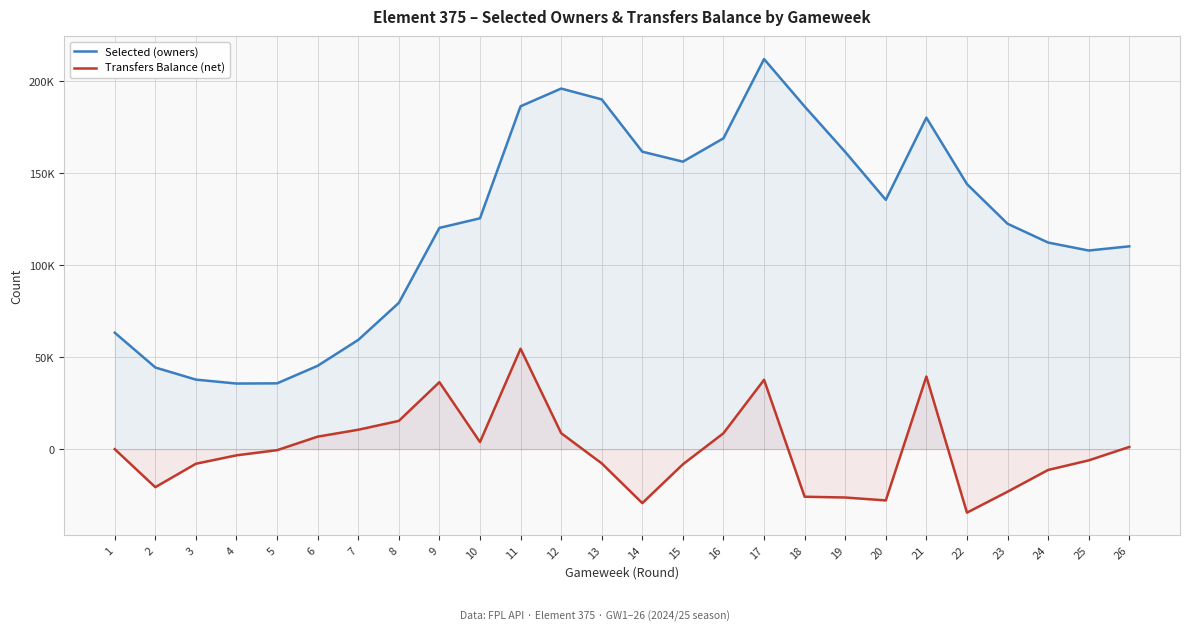

At 17, list the series in order from smallest to largest.

Transfers Balance (net), Selected (owners)